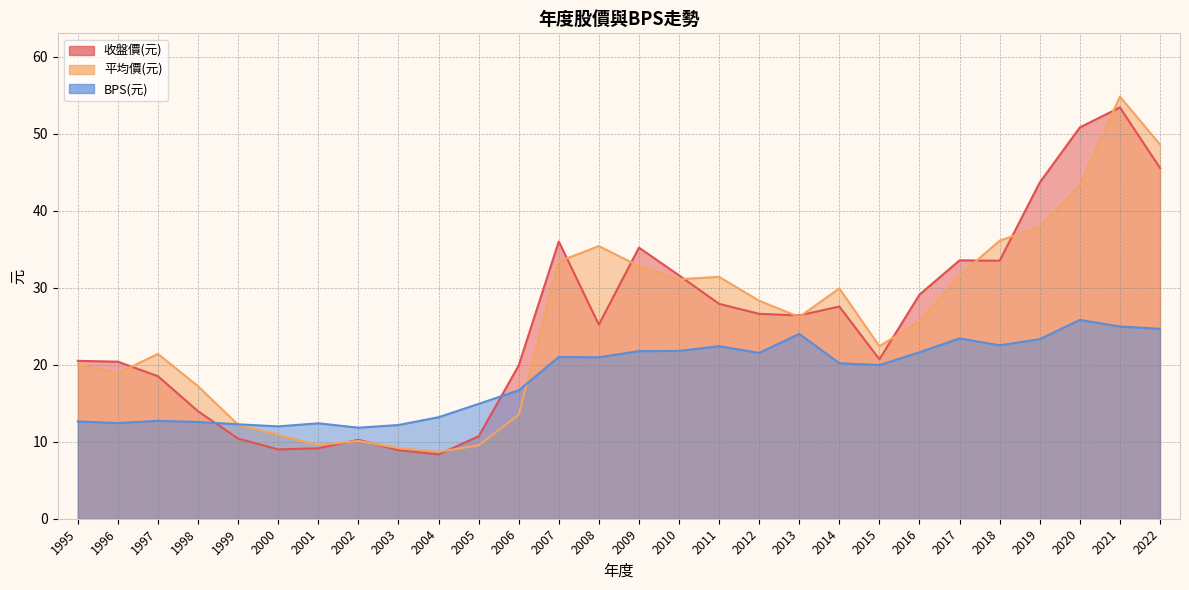

At which category does 平均價(元) reach its first local peak?

1997